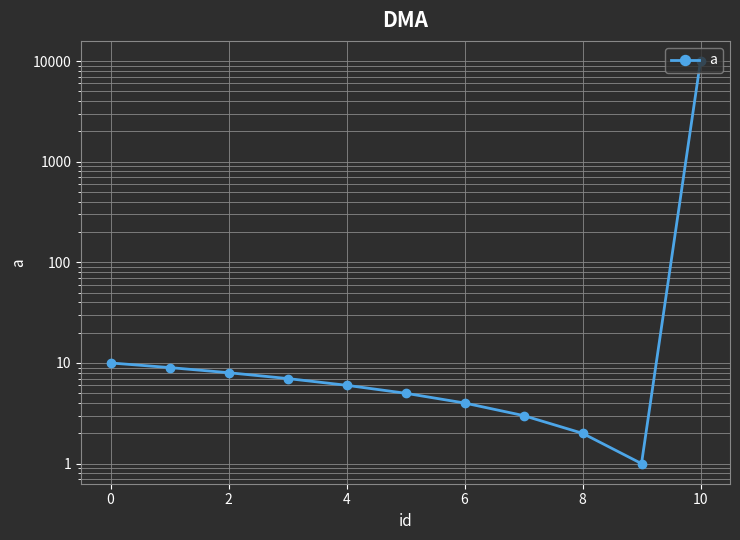

What is the difference between the maximum and minimum values?

9999